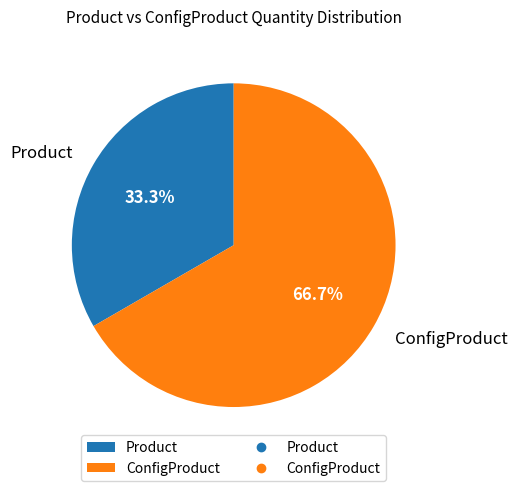

Count the number of slices in the pie.

2